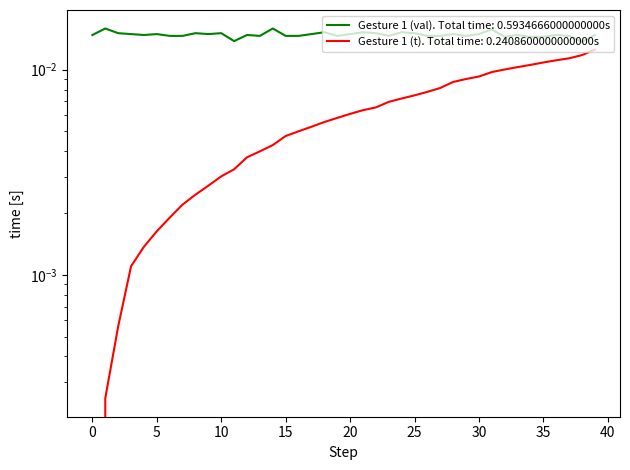

Rank the series by their average value, from highest to lowest.

Gesture 1 (val), Gesture 1 (t)